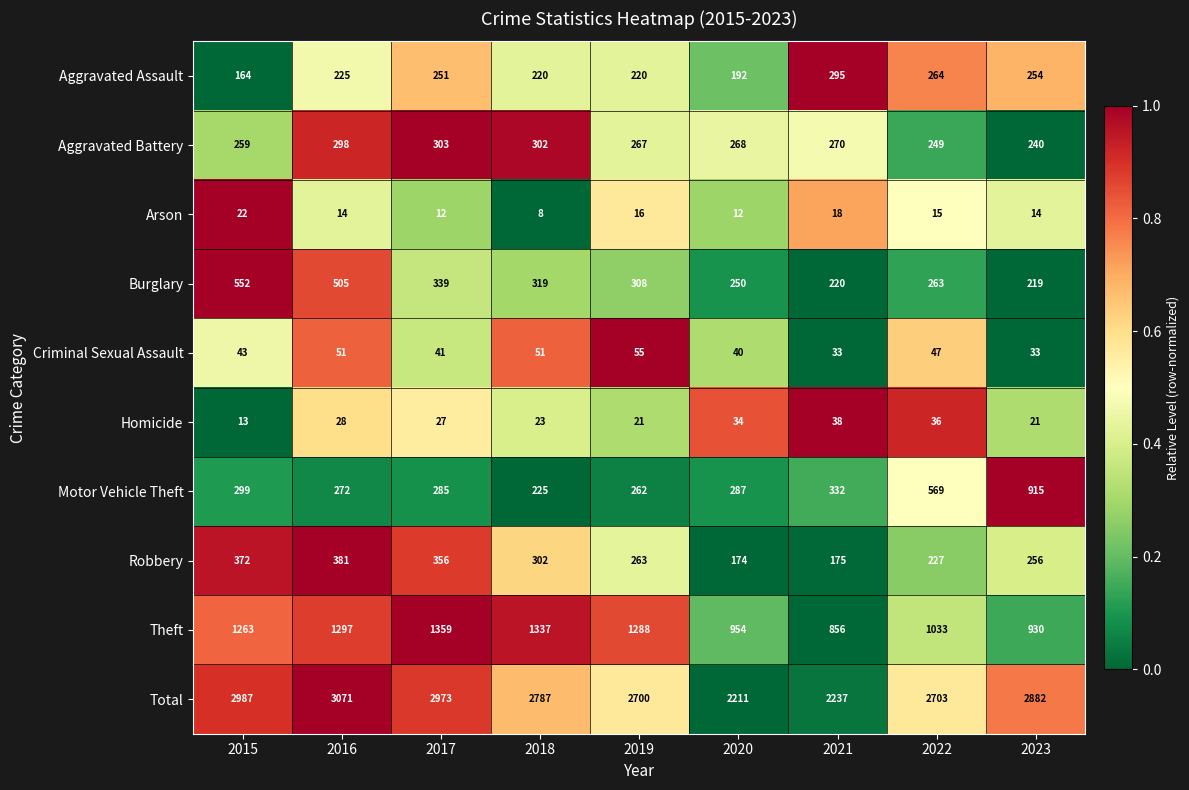

How many distinct data groups are displayed?

10